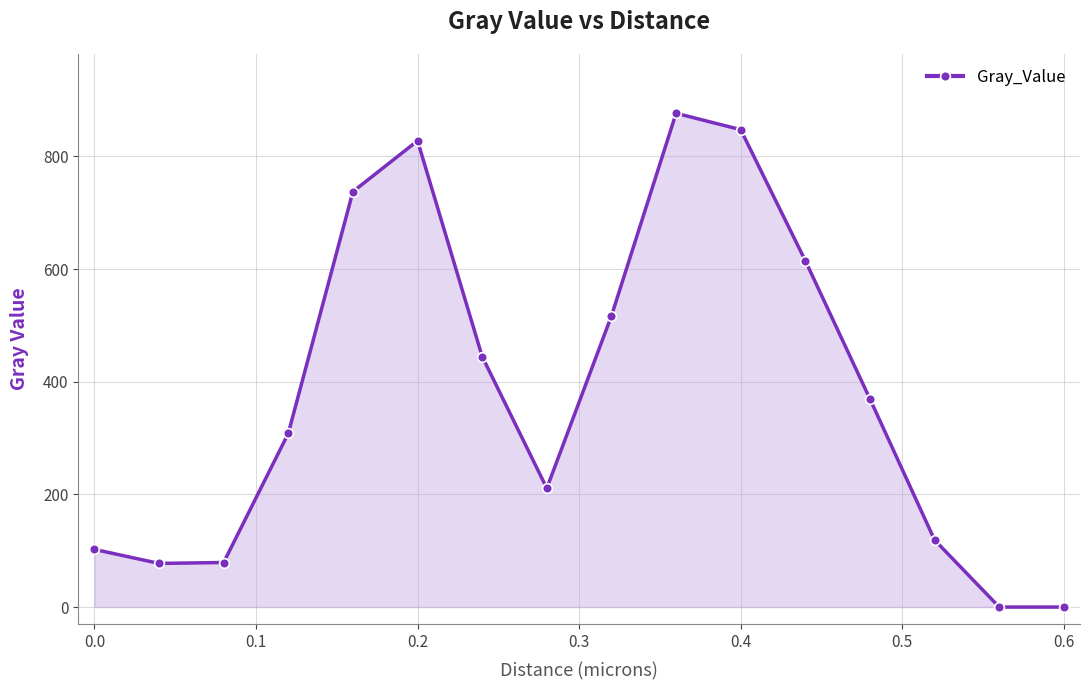

How many points are higher than both their immediate neighbors (excluding endpoints)?

2